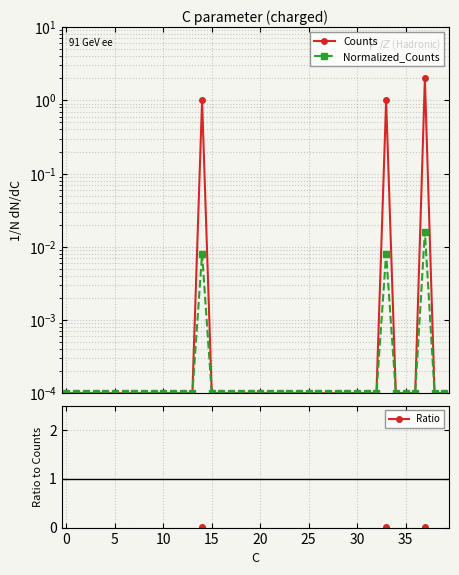

True or false: Counts and Ratio cross at least once.

False